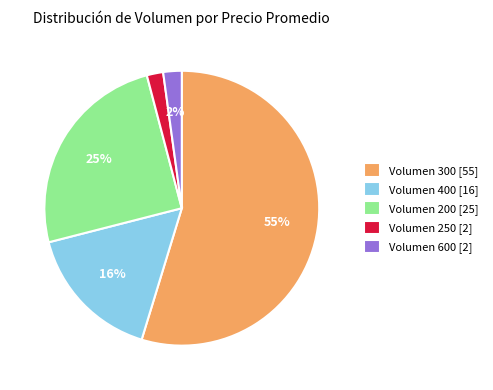

Is it true that Volumen 400 [16] is 16% of the pie?

True